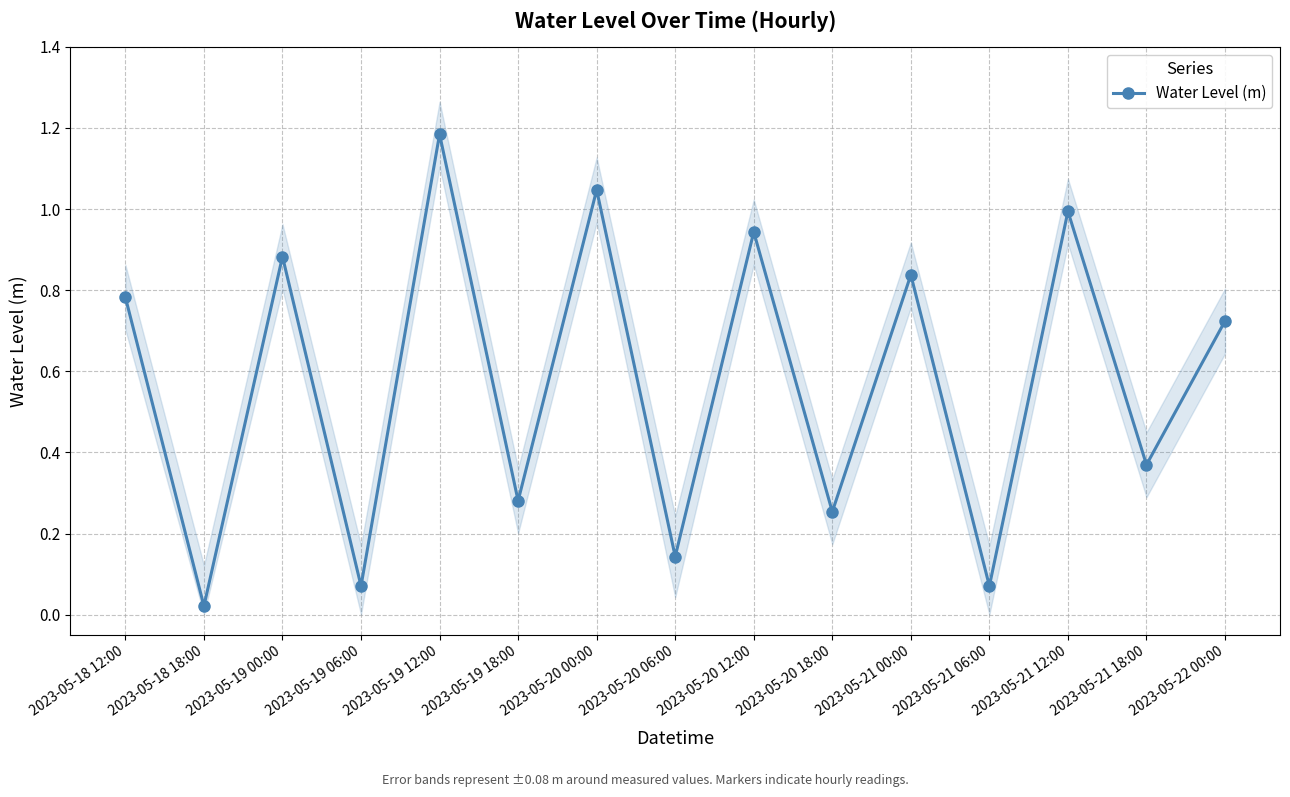

What is the label of the 11th point from the left?

2023-05-21 00:00